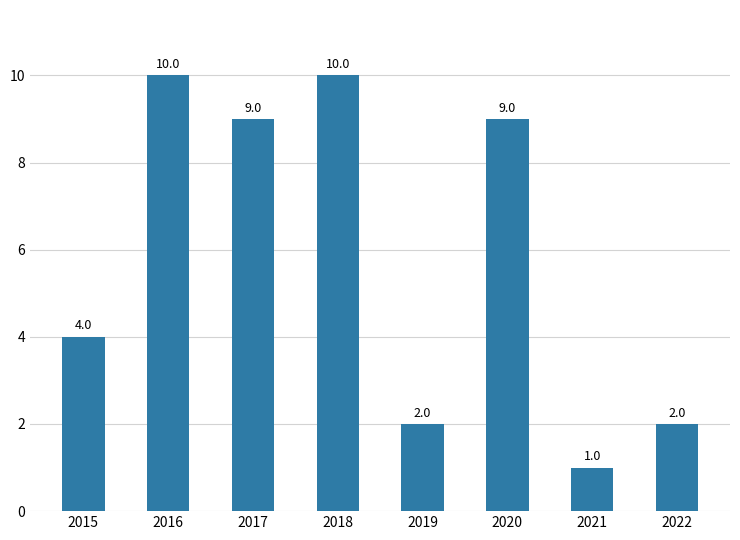

Is it true that the value at 2020 is 4?

False